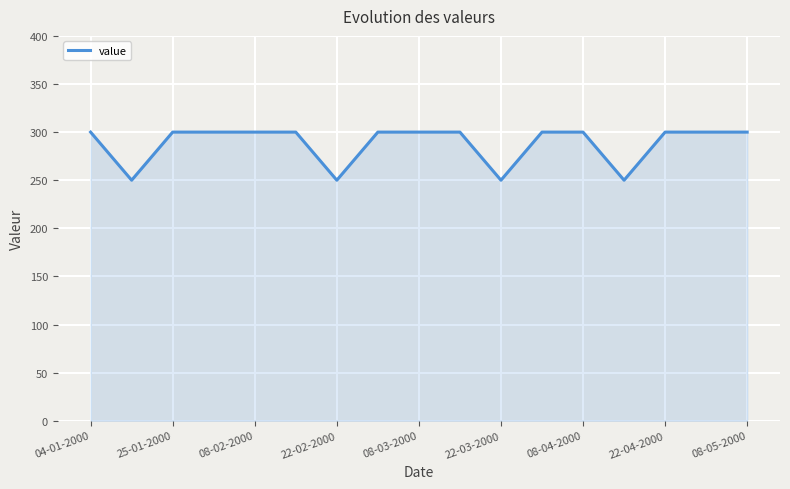

What is the minimum value shown in the chart?

250